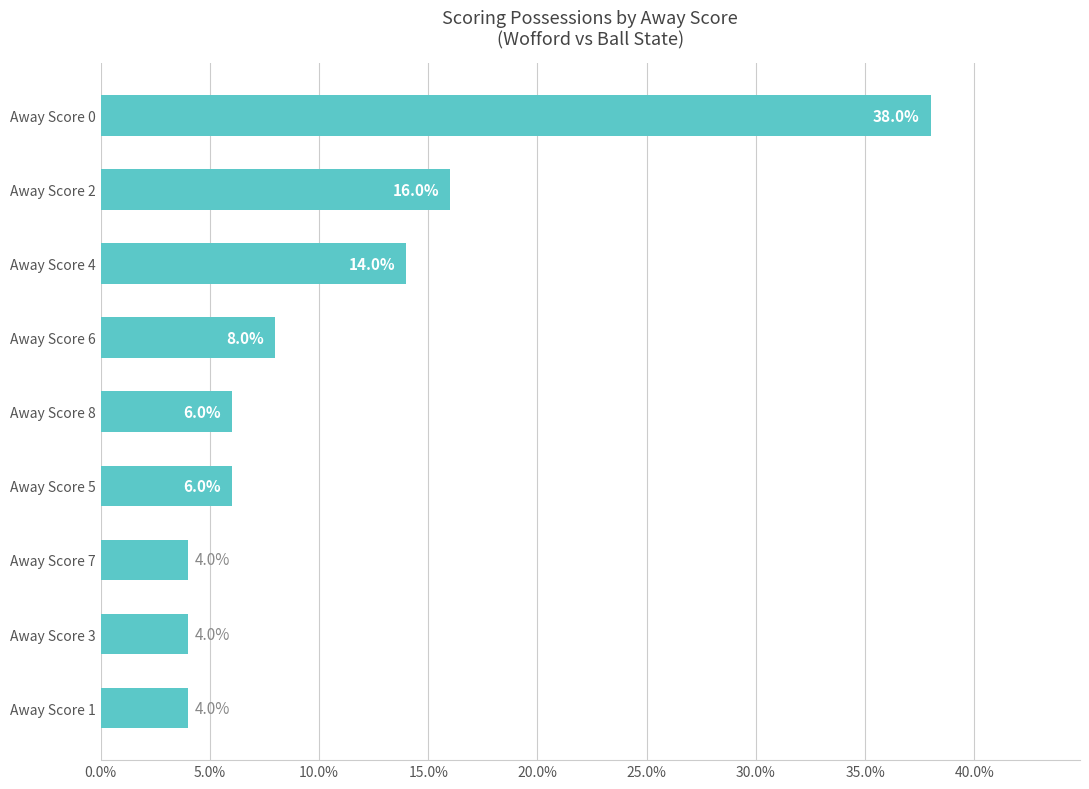

The value at Away Score 8 is 4.0. True or false?

False